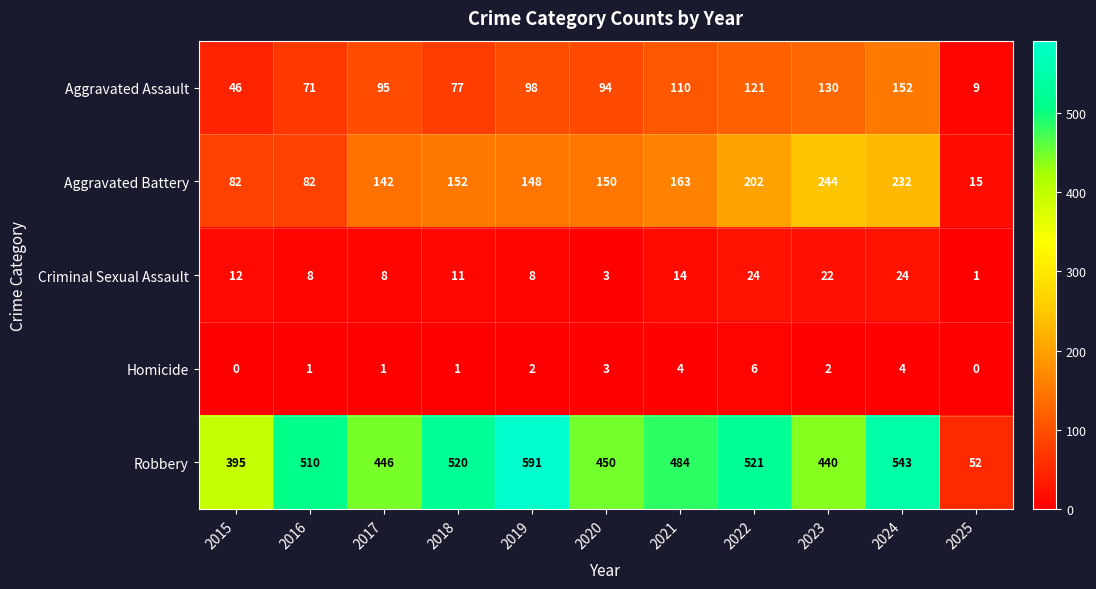

Is it true that Robbery equals 510 at 2016?

True